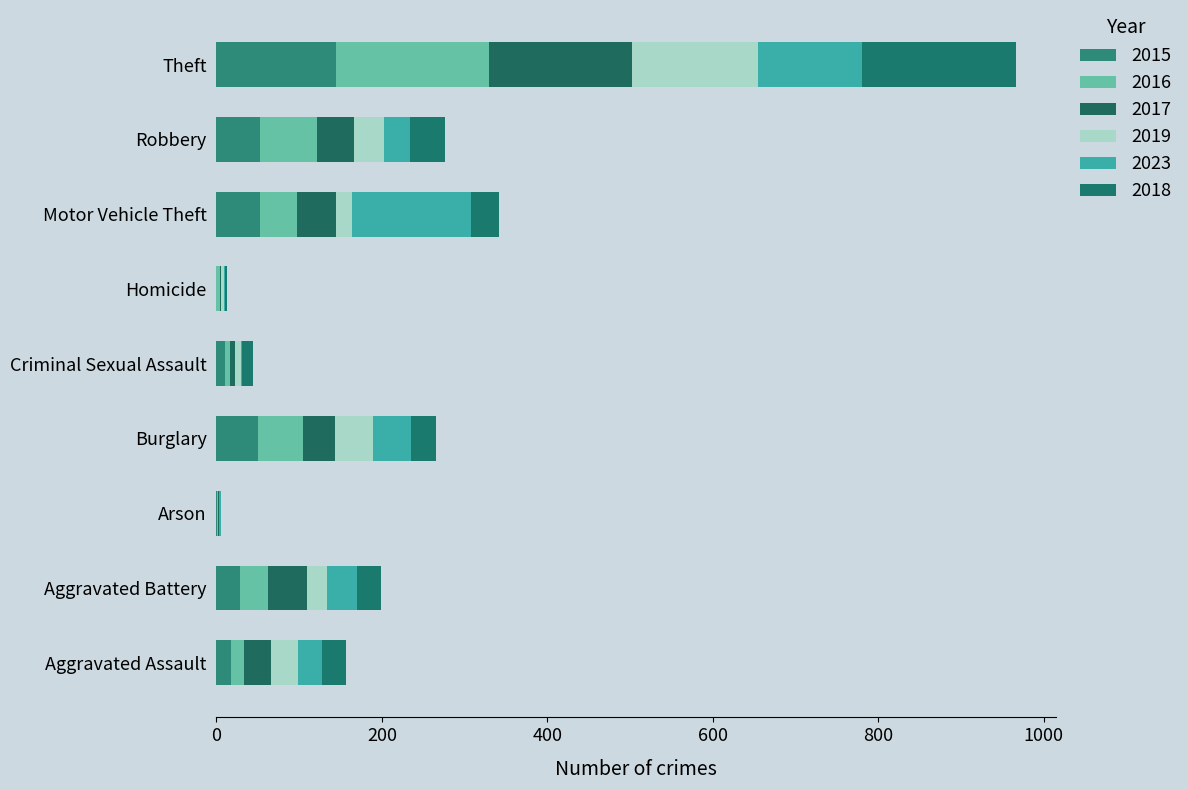

What is the sum of all 2015 values?

358